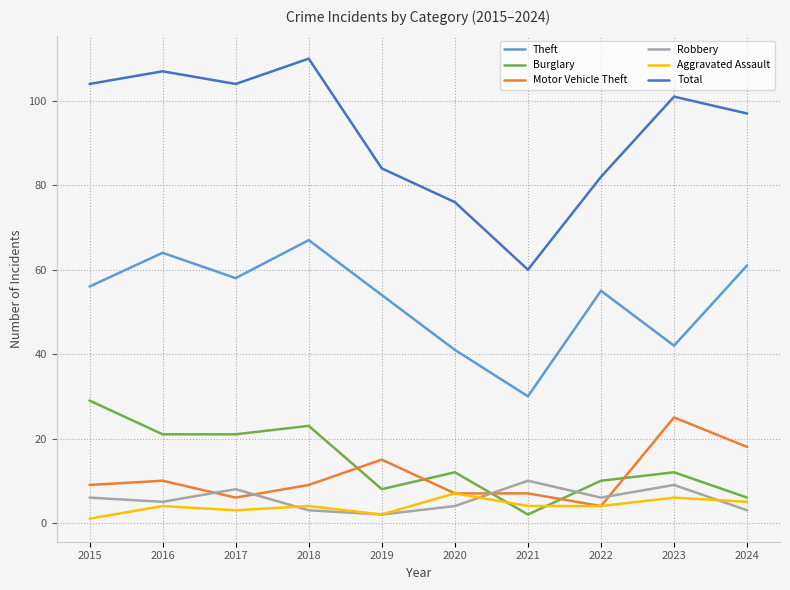

What are all the series names shown in the legend?

Theft, Burglary, Motor Vehicle Theft, Robbery, Aggravated Assault, Total